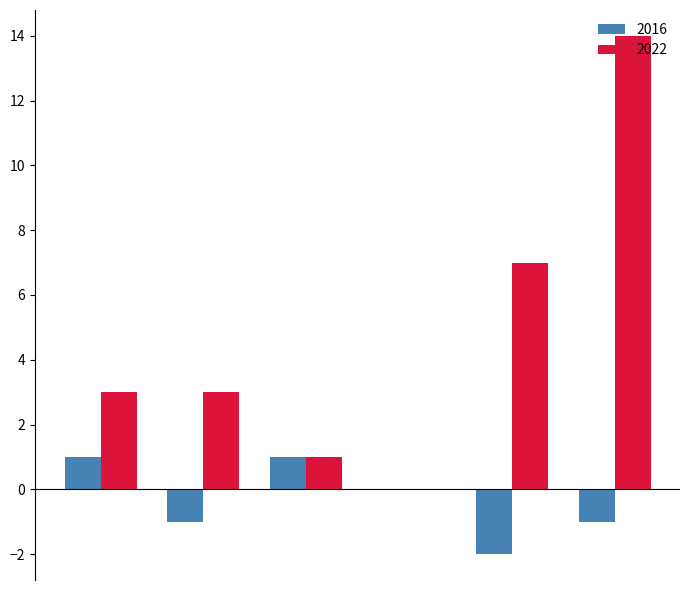

What is the maximum value shown in the chart?

14